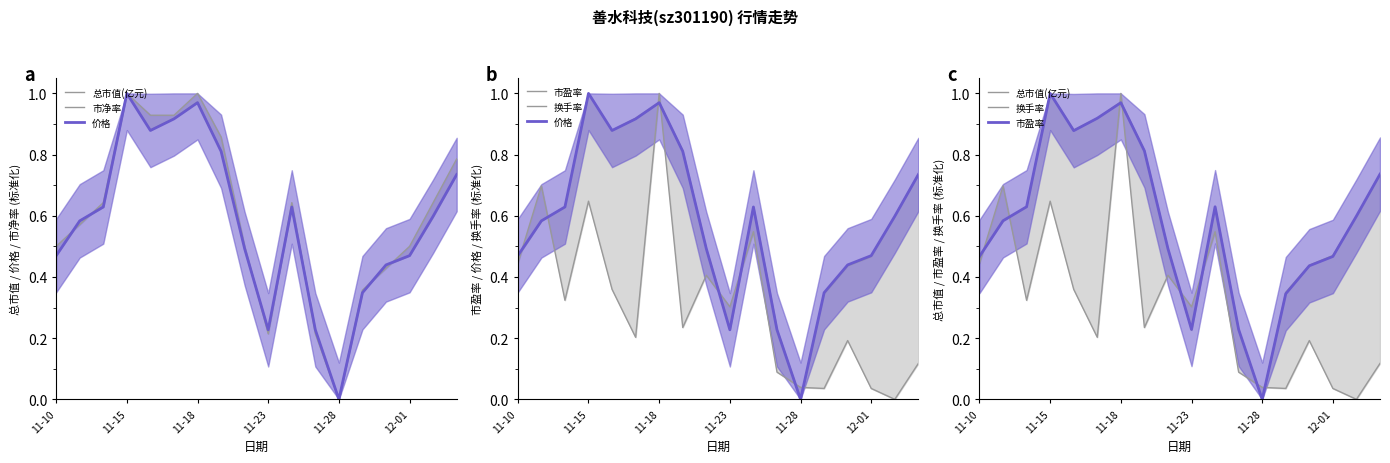

Between 8 and 13, which series saw the biggest shift?

换手率